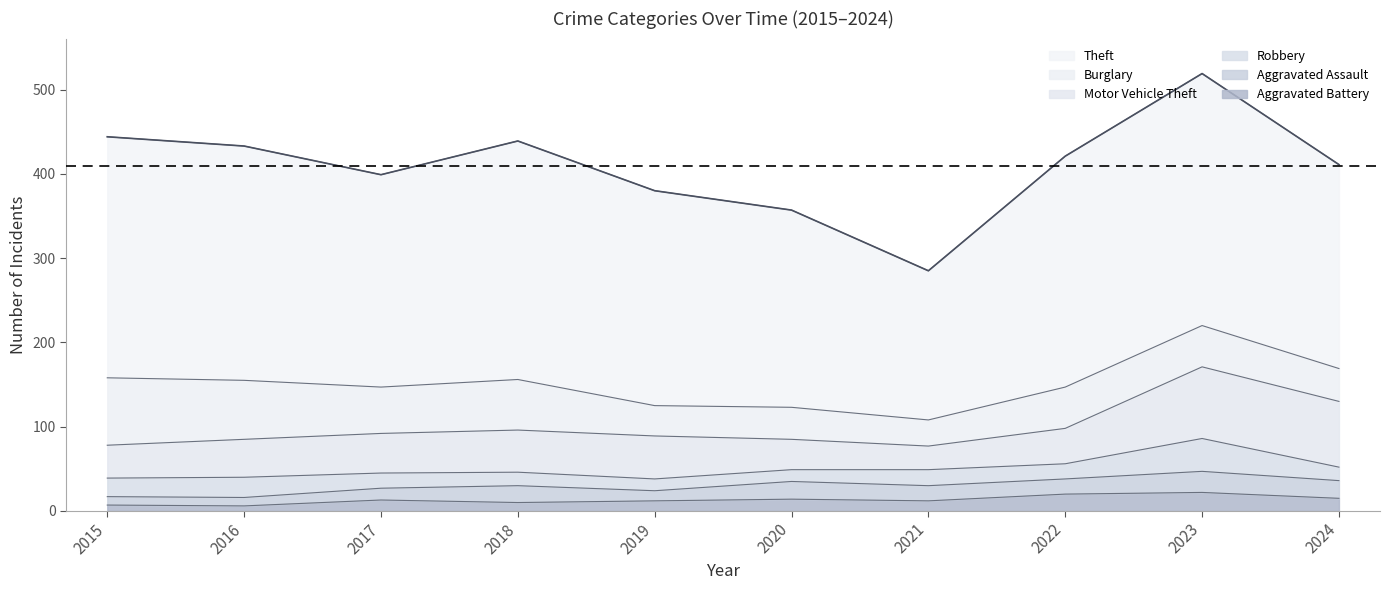

At 2021, list the series in order from largest to smallest.

Theft, Burglary, Motor Vehicle Theft, Robbery, Aggravated Assault, Aggravated Battery